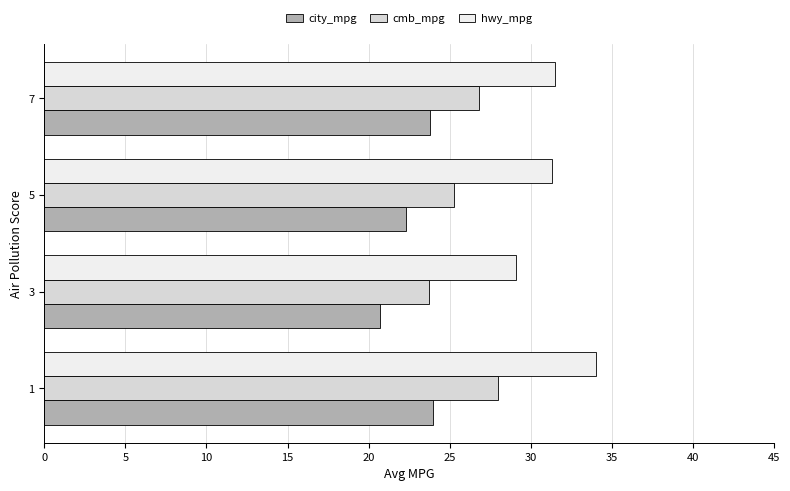

The value of cmb_mpg at 7 is 38.5. True or false?

False